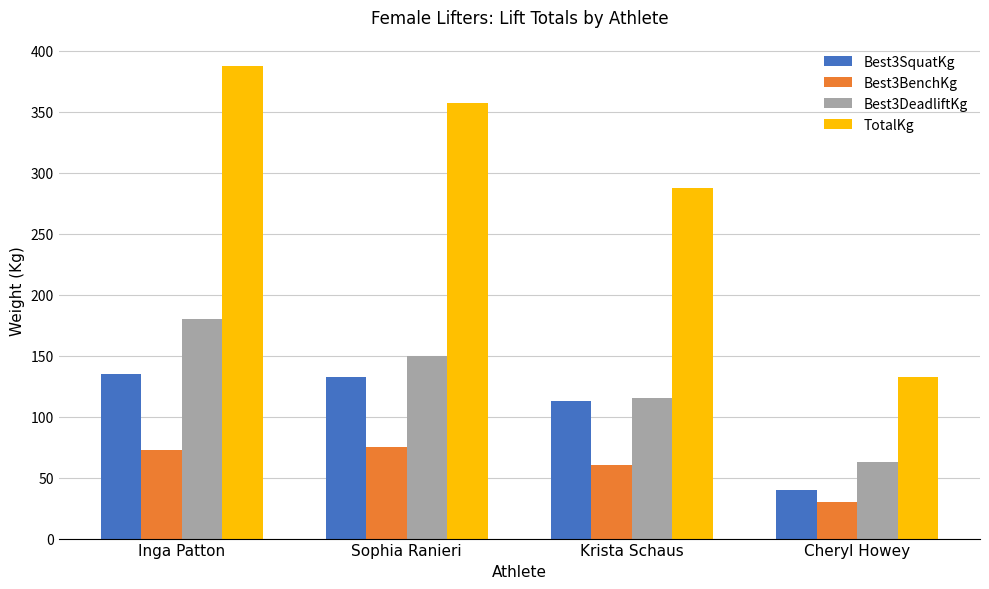

What value does the Best3BenchKg series have at Sophia Ranieri?

75.0